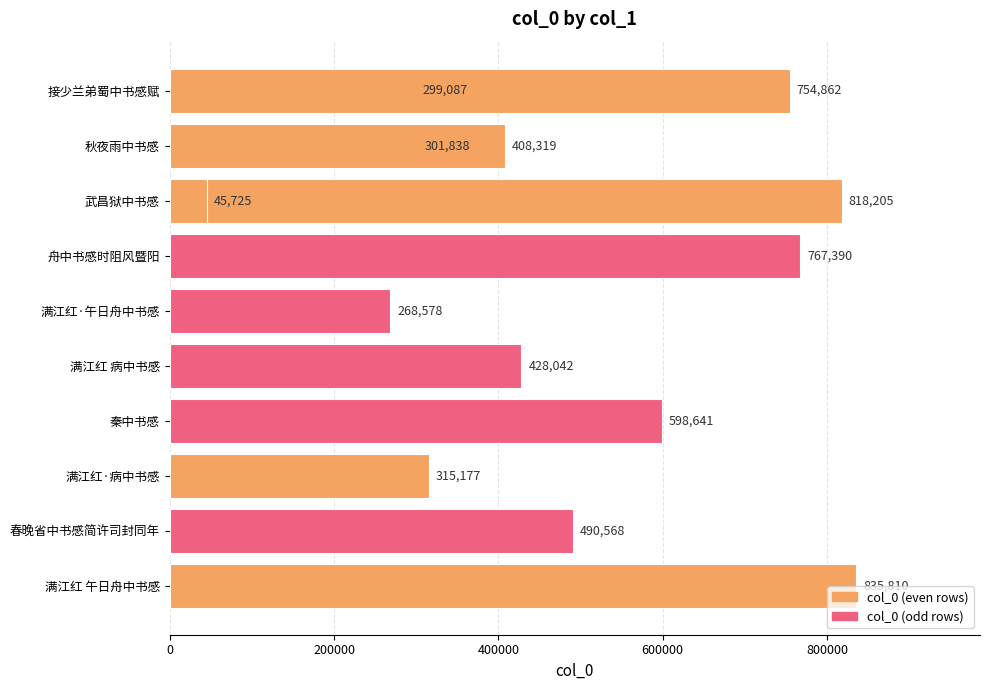

The chart shows a value of 237721 at 6. True or false?

False